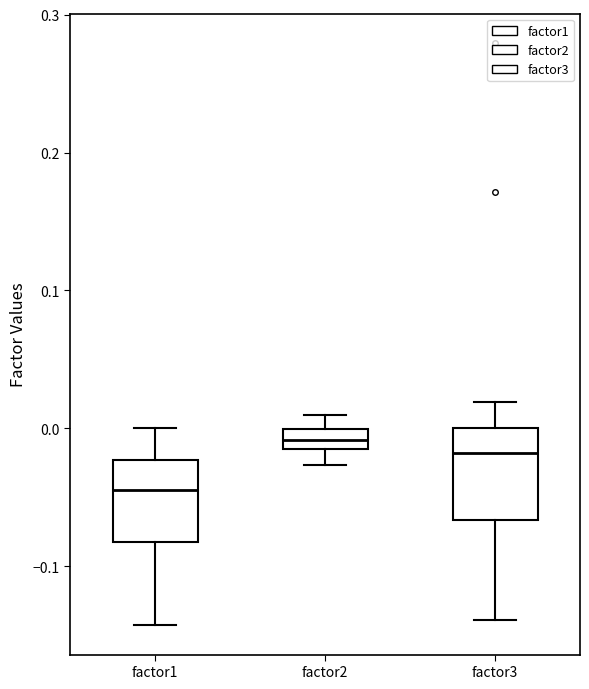

Where does the median line of the box for factor2 sit on the y-axis? The values are not printed on the chart, so give them approximately, as read against the axis.

-0.01